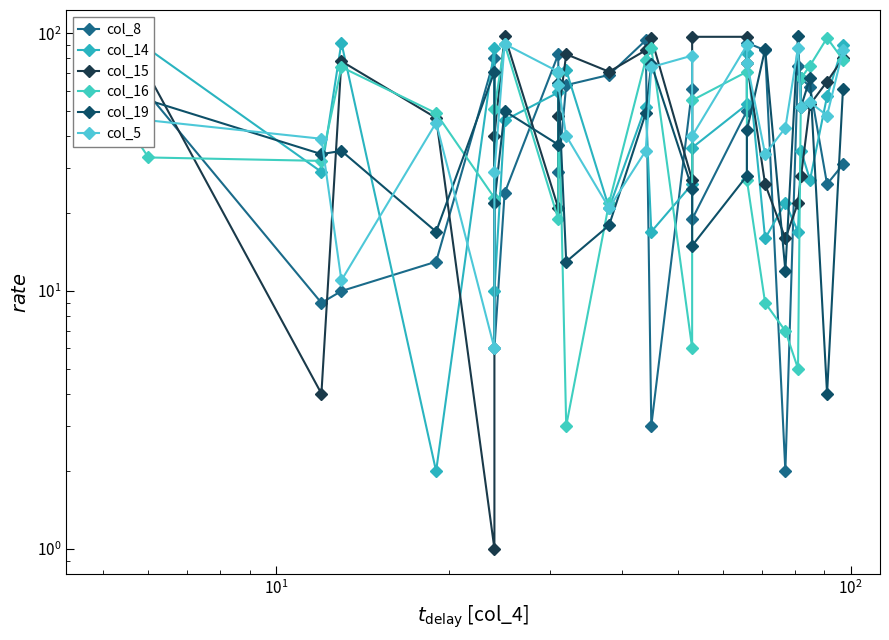

What is the average value of the col_19 series?

44